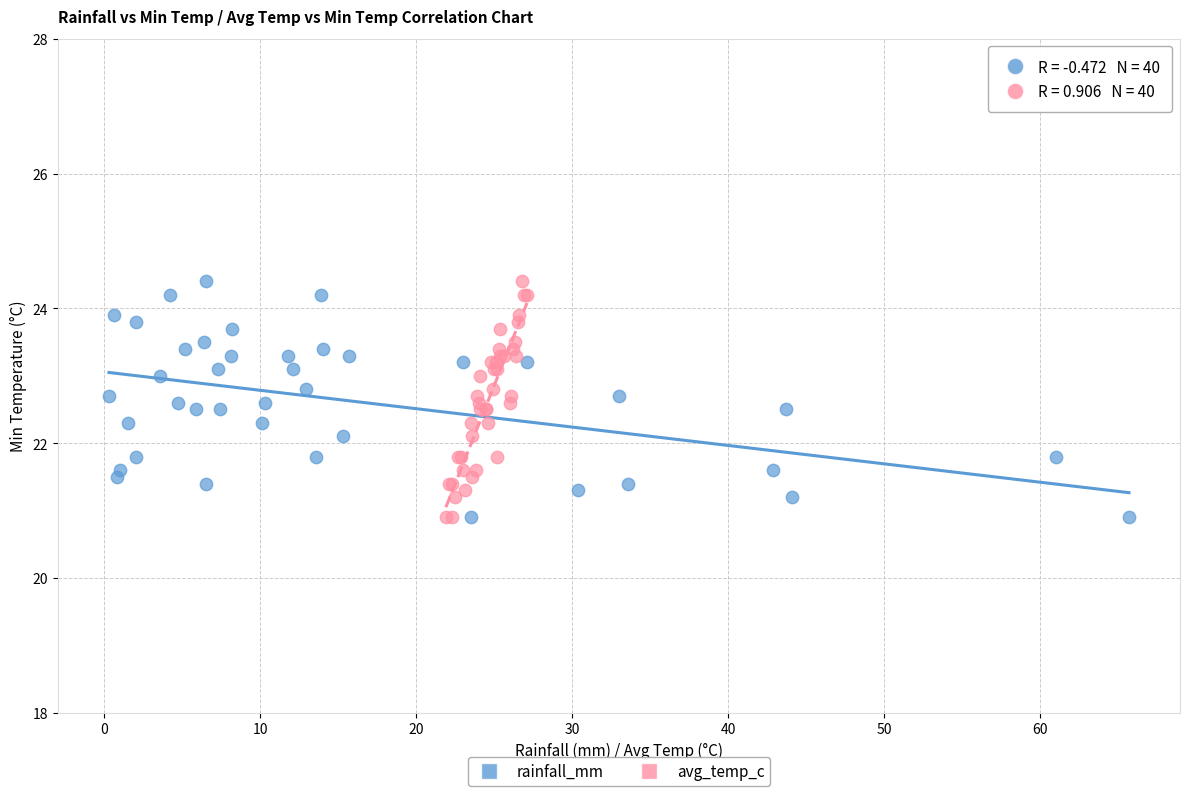

What are all the series names shown in the legend?

rainfall_mm, avg_temp_c